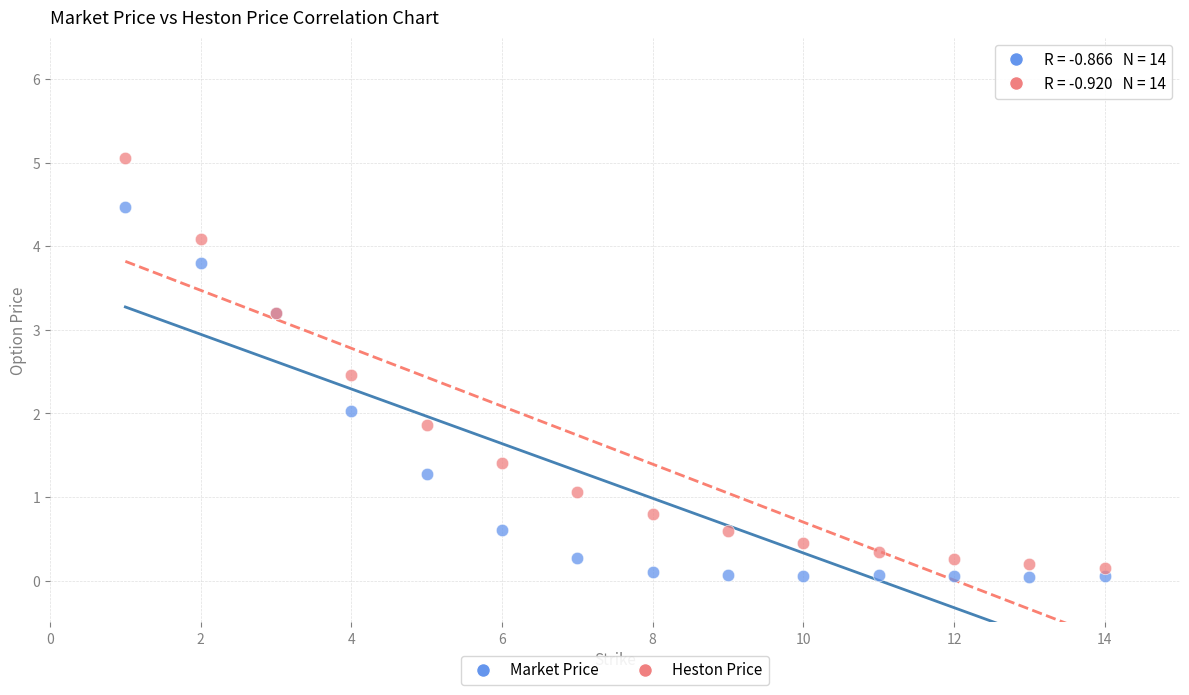

Which series has the largest Y range (max minus min)?

Heston Price